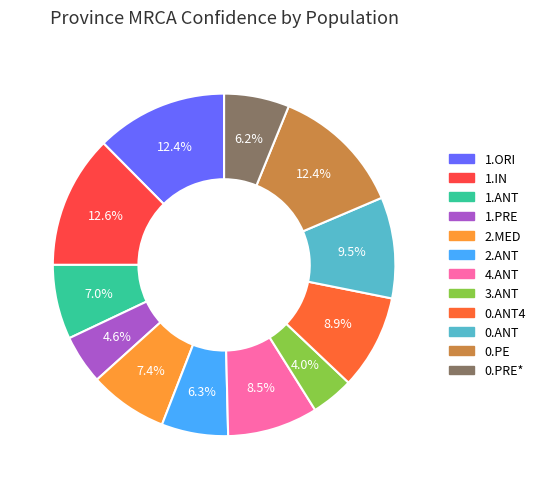

To the nearest percent, what is the average slice percentage?

8%